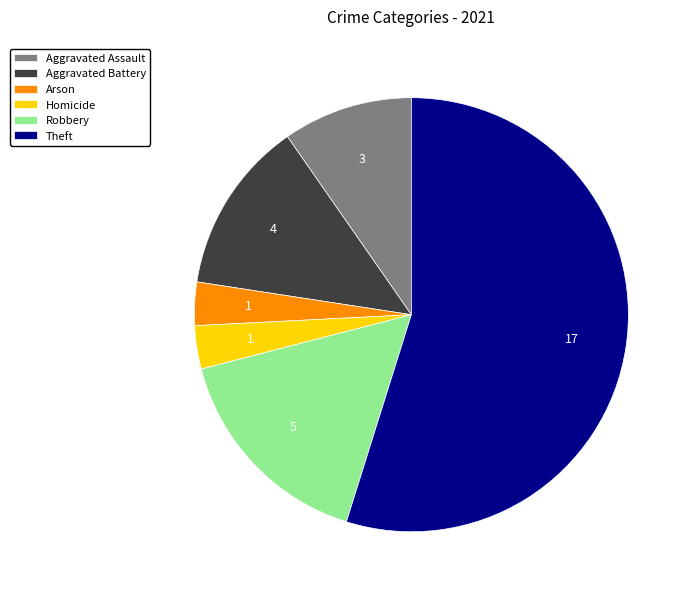

The Aggravated Assault slice represents 3% of the pie. True or false?

False